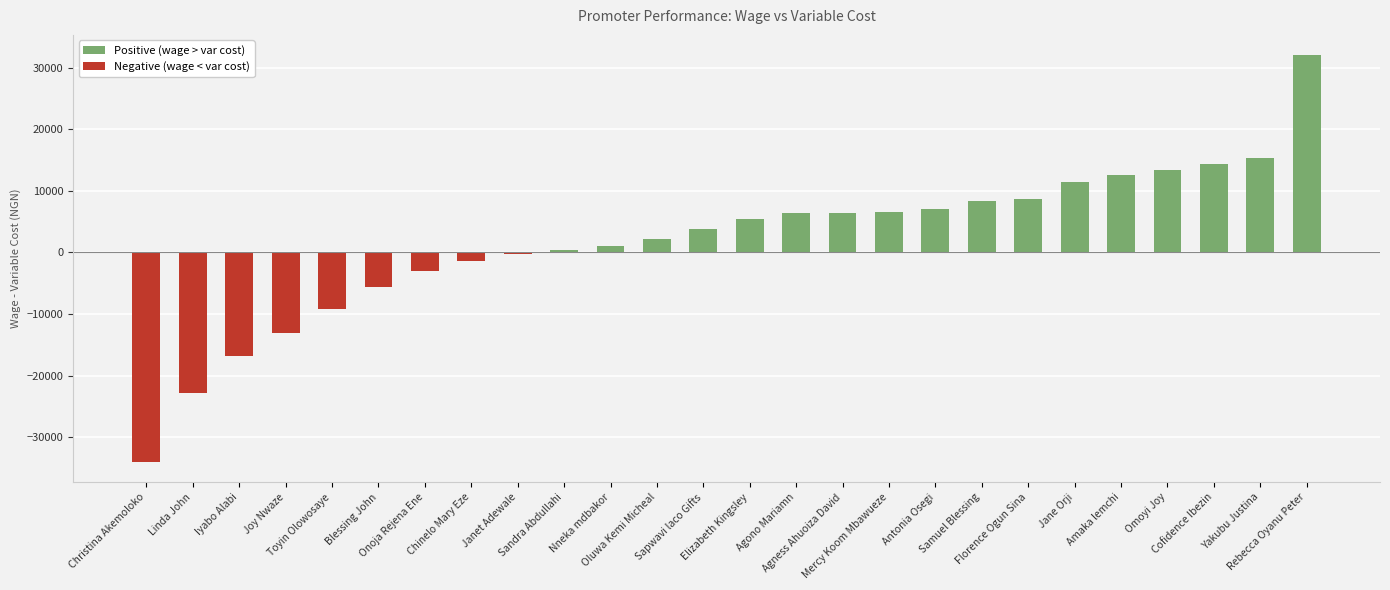

What is the sum of the values at Omoyi Joy and Florence Ogun Sina?

22000